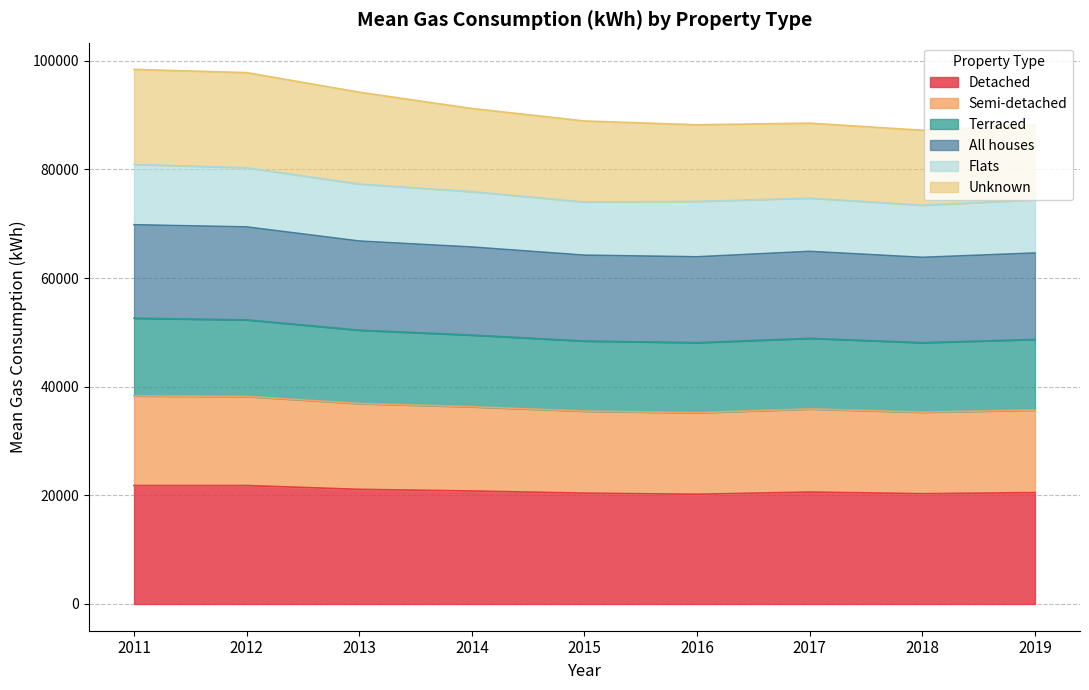

Which category has the highest value in the Detached series?

2011